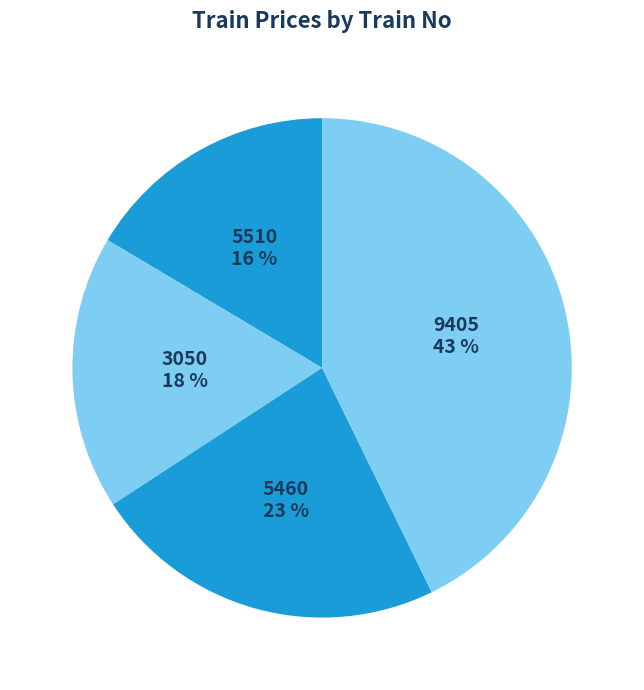

What percentage is the 9405 slice, to the nearest percent?

43%